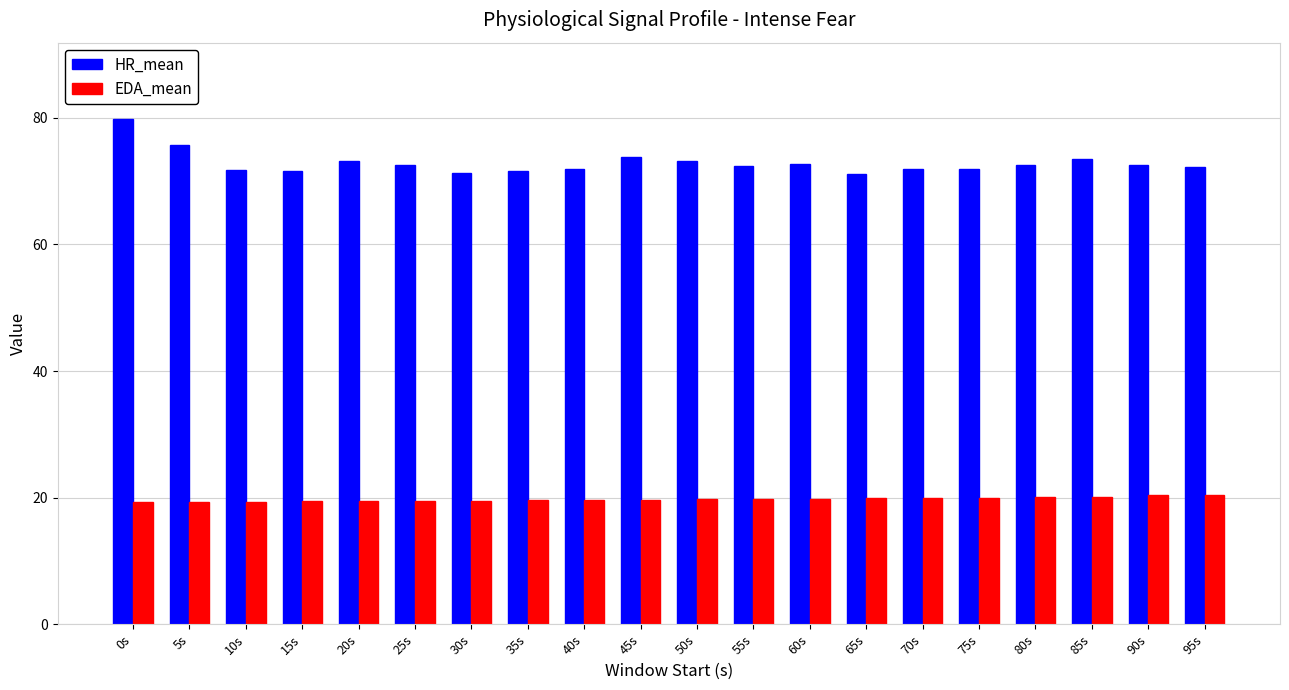

What is the average value of the EDA_mean series?

19.8